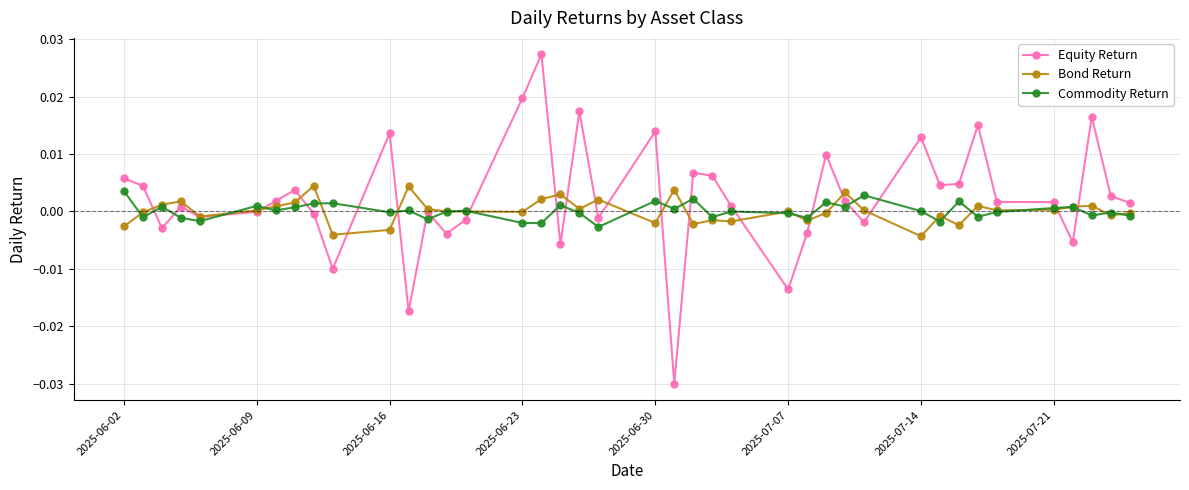

What are all the series names shown in the legend?

Equity Return, Bond Return, Commodity Return